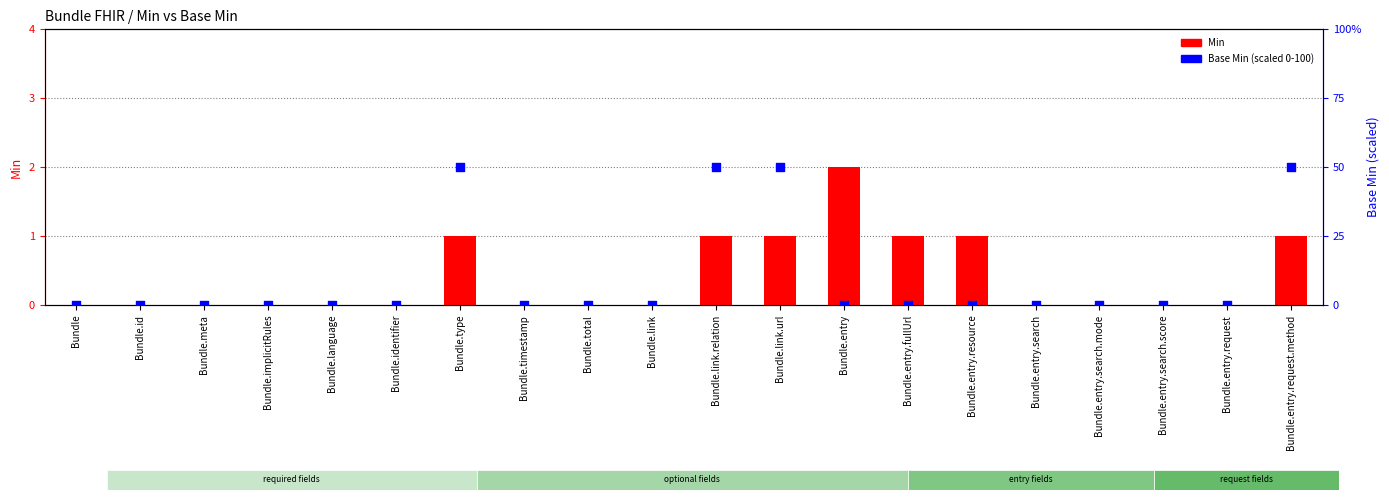

Which series has the largest total across all categories?

Base Min (scaled)